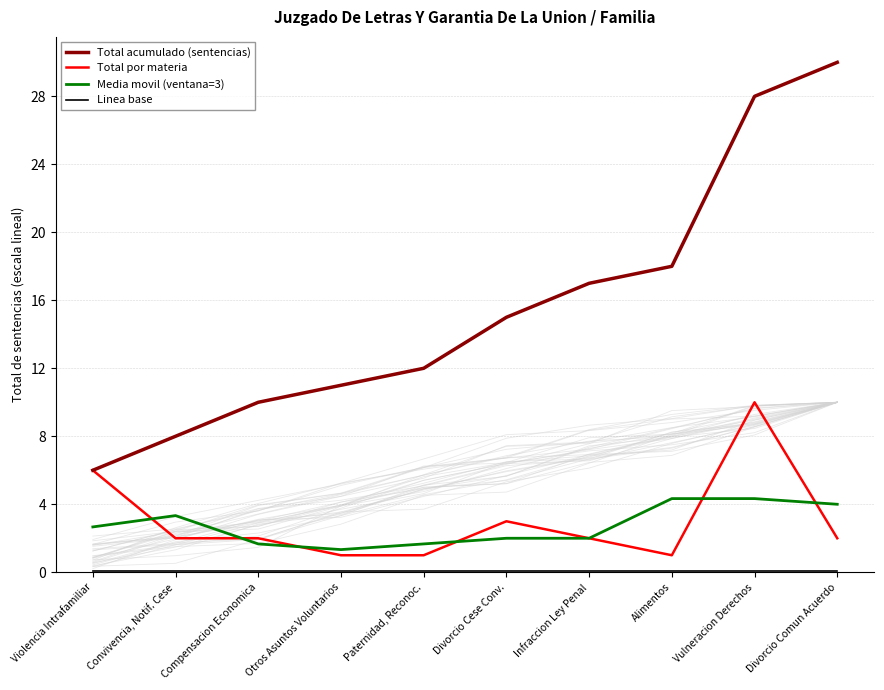

Which has a higher value, Compensacion Economica or Vulneracion Derechos?

Vulneracion Derechos